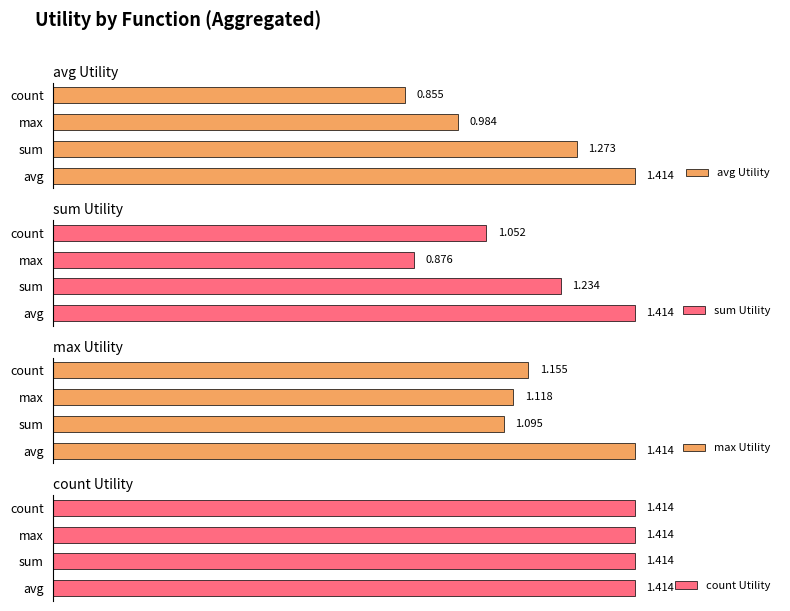

How many bars are there in each group?

4